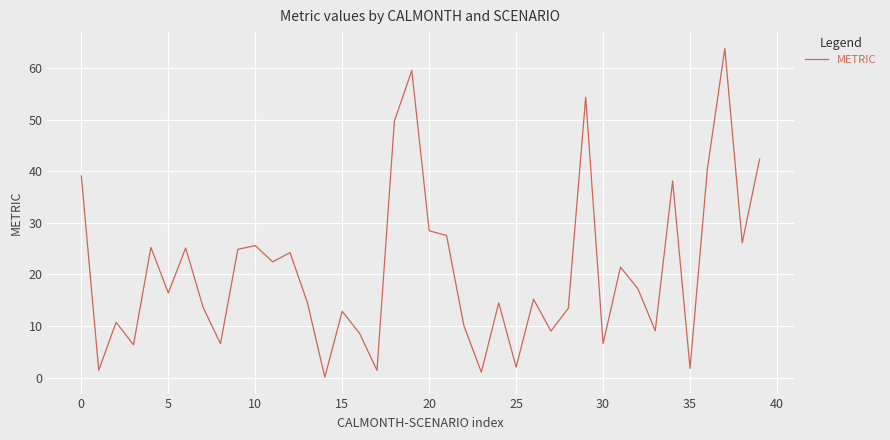

What is the maximum value shown in the chart?

63.7